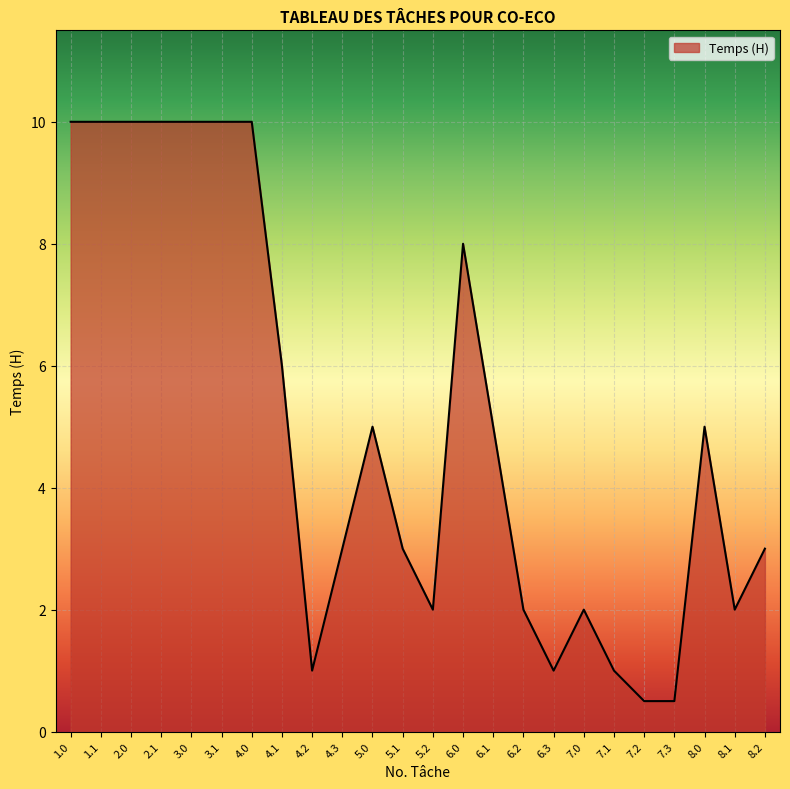

True or false: the data shows 1.0 at 7.1.

True